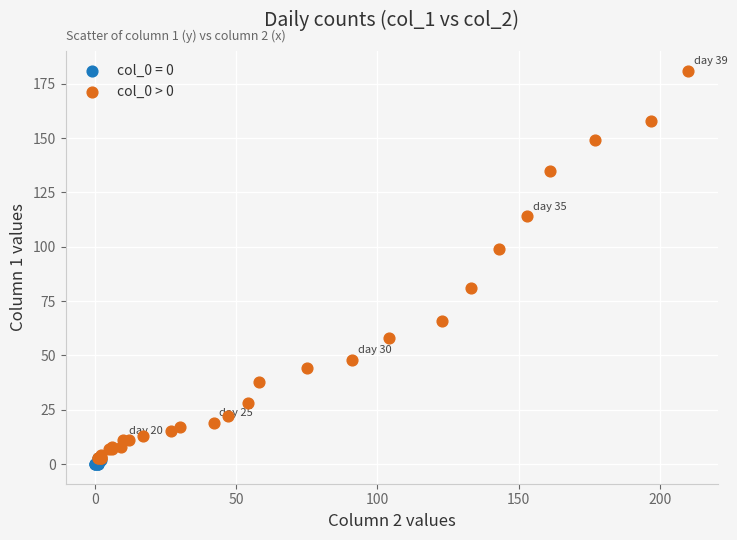

Which series has the widest spread of Y values?

col_0 > 0